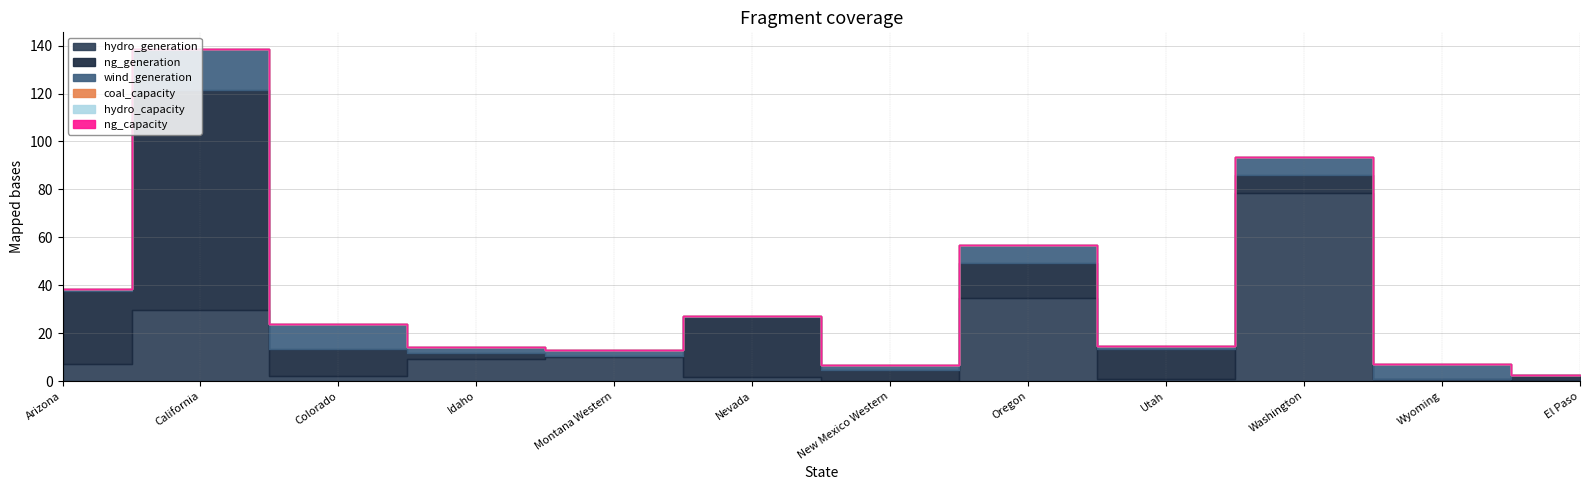

At which category does hydro_generation reach its first local peak?

California